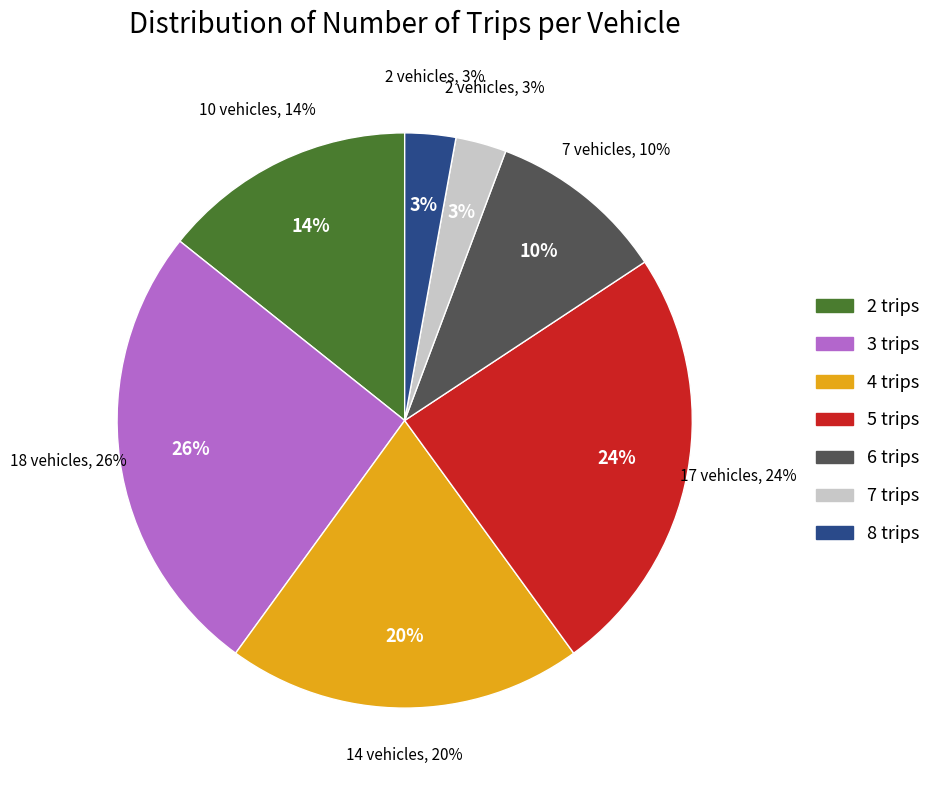

Which category has the biggest portion of the pie?

3 trips